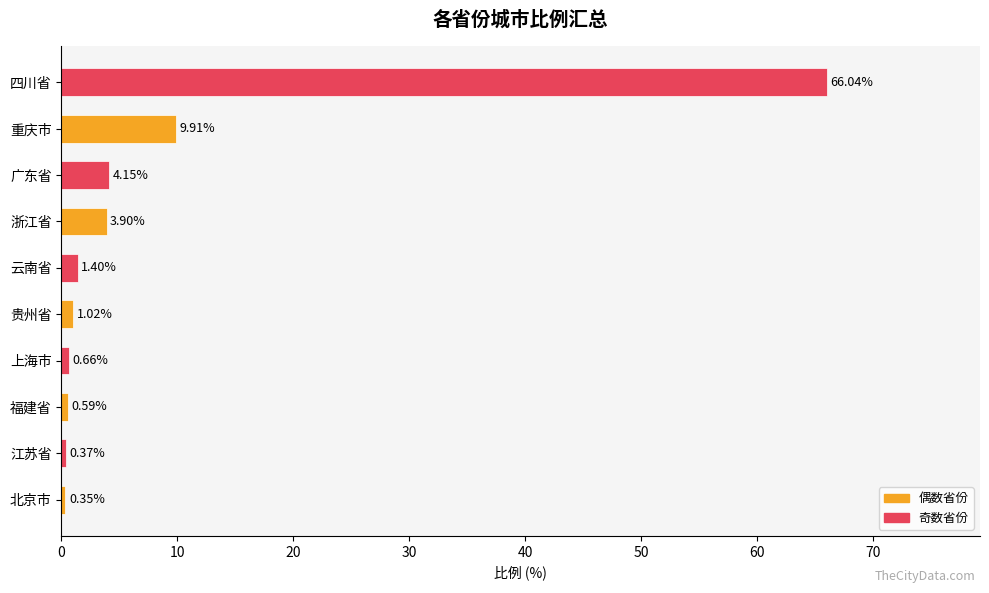

At which label is the value closest to 33?

重庆市